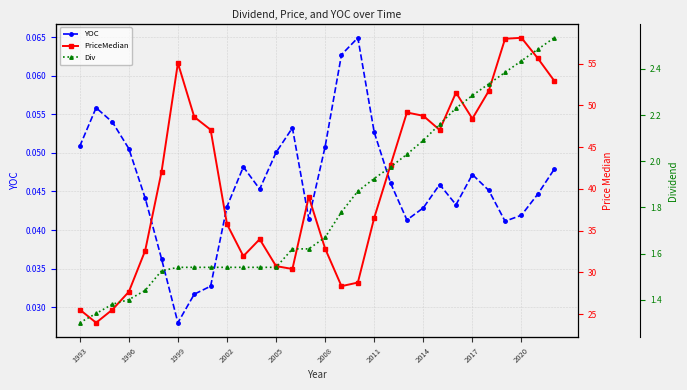

The YOC series shows 0.0 at 2005. True or false?

False